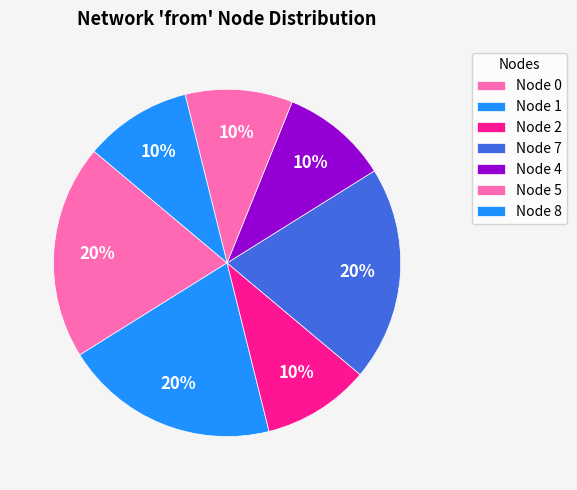

How many slices are in this pie chart?

7